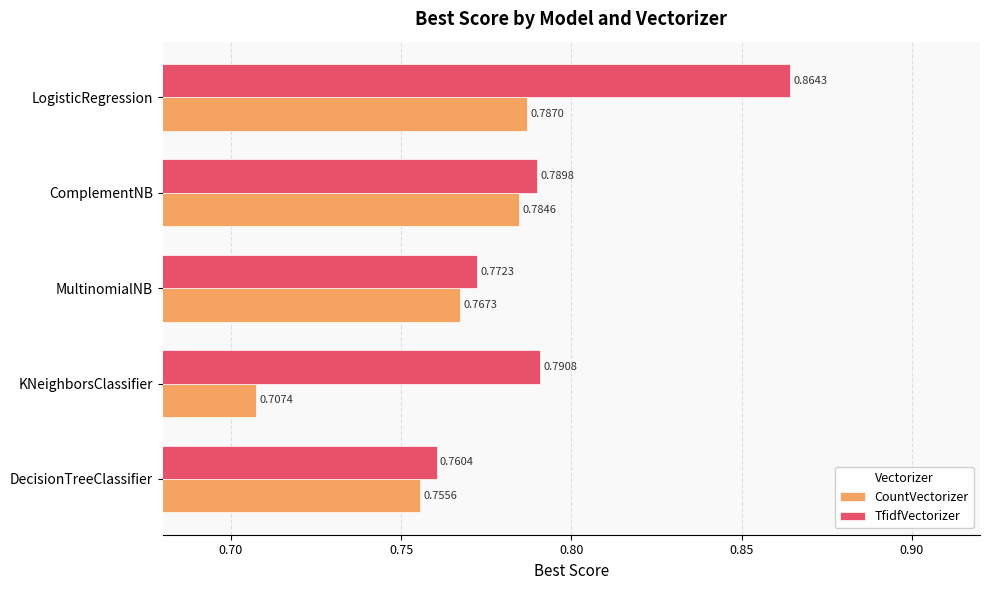

Which series has the widest spread of values?

TfidfVectorizer